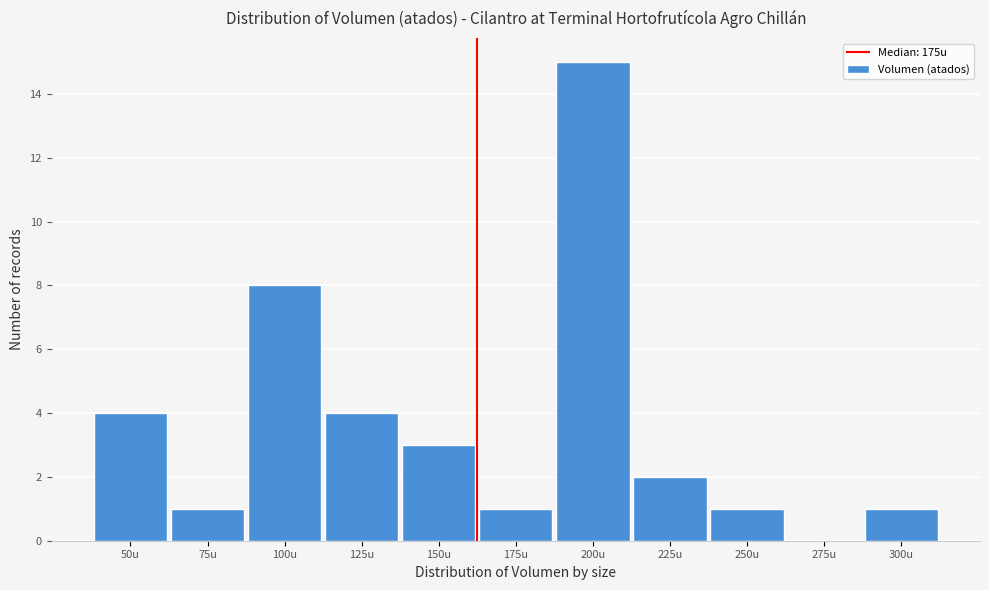

Reading left to right, transcribe all the data shown in this chart.

50u=4	75u=1	100u=8	125u=4	150u=3	175u=1	200u=15	225u=2	250u=1	275u=0	300u=1